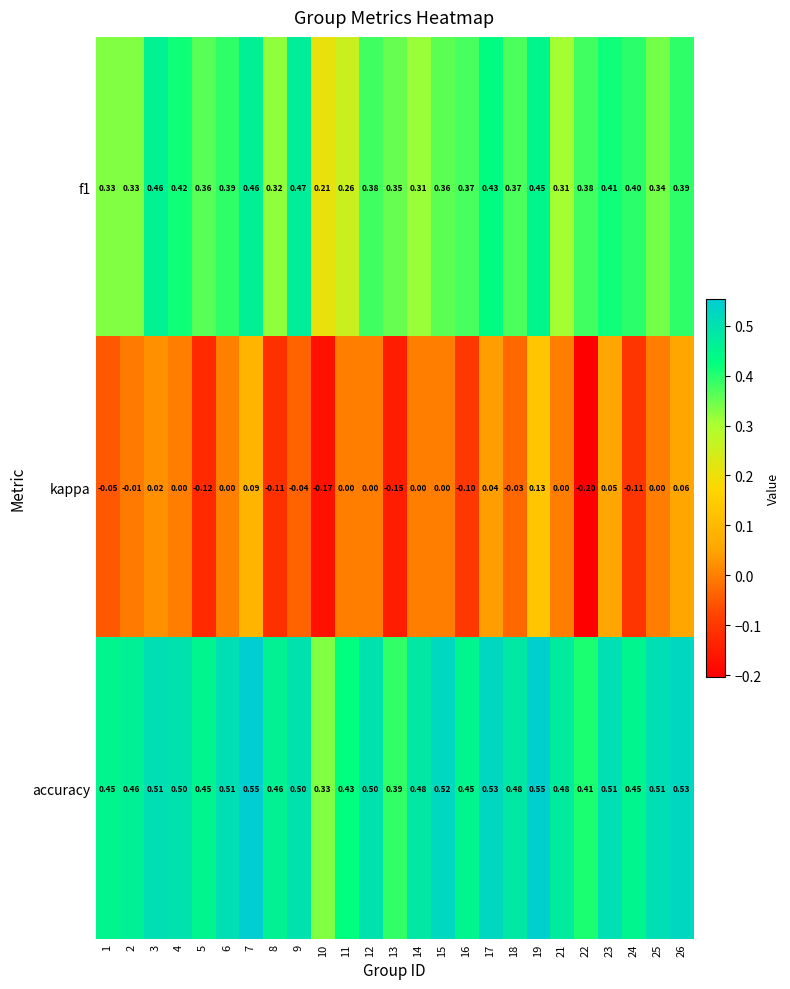

List the series in order of their overall mean, highest first.

accuracy, f1, kappa